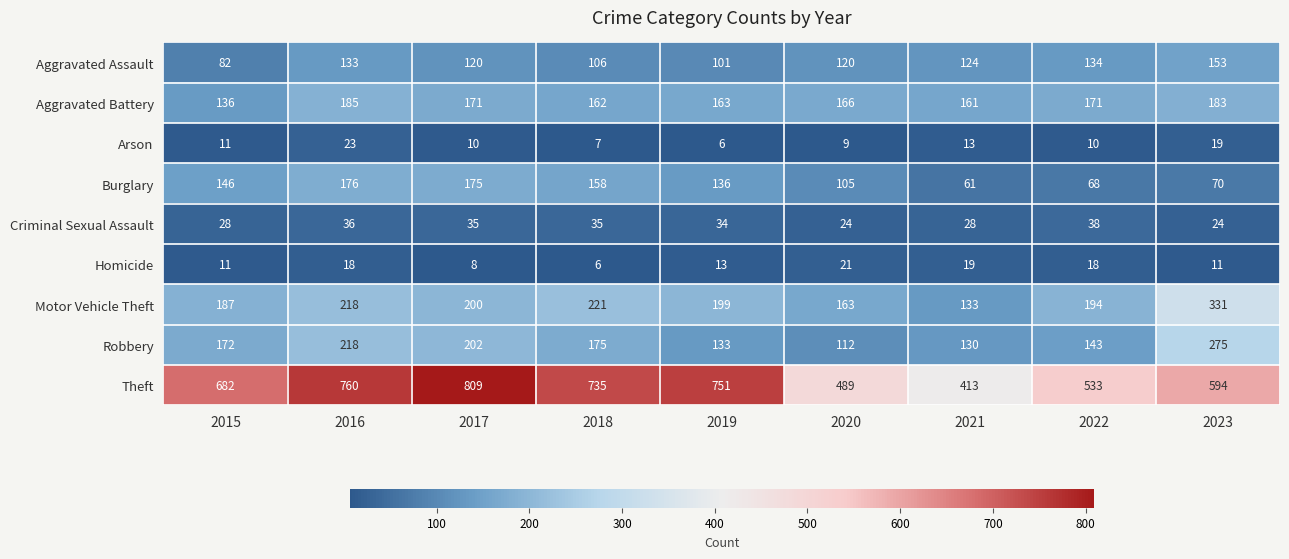

What is the difference between the highest and lowest values at 2018?

729